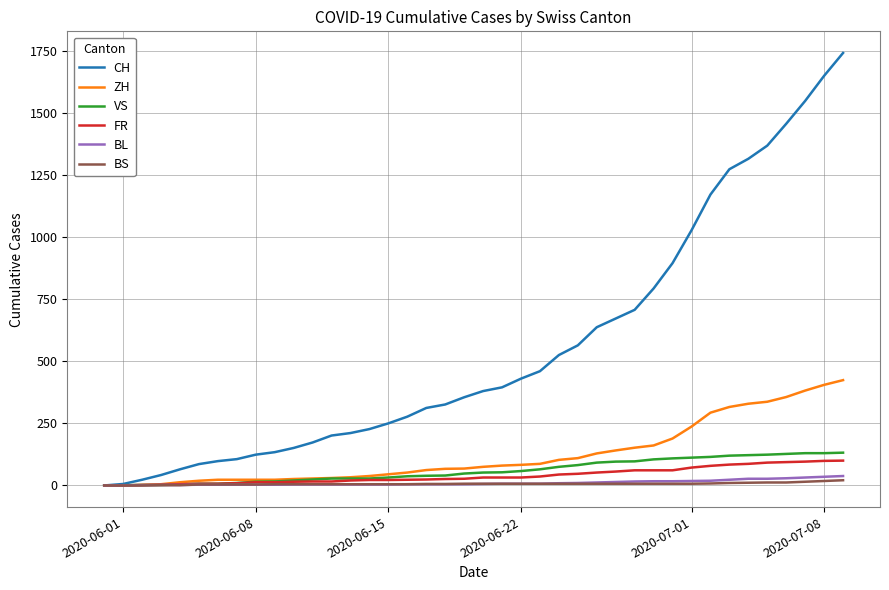

Which series has the largest total across all categories?

CH